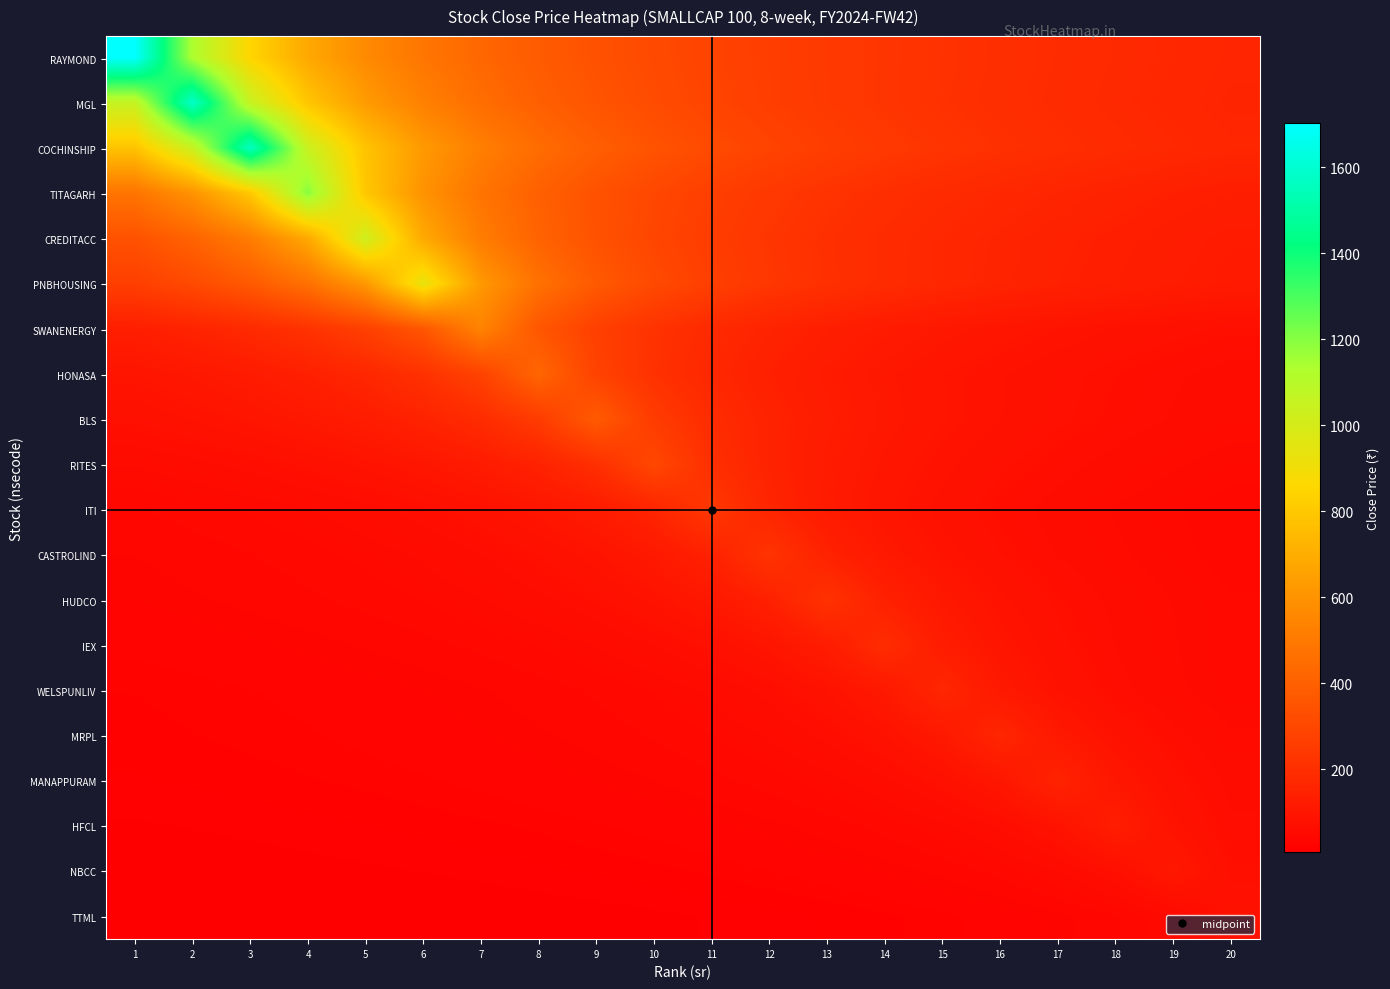

Which has a higher value, 20 or 15?

15